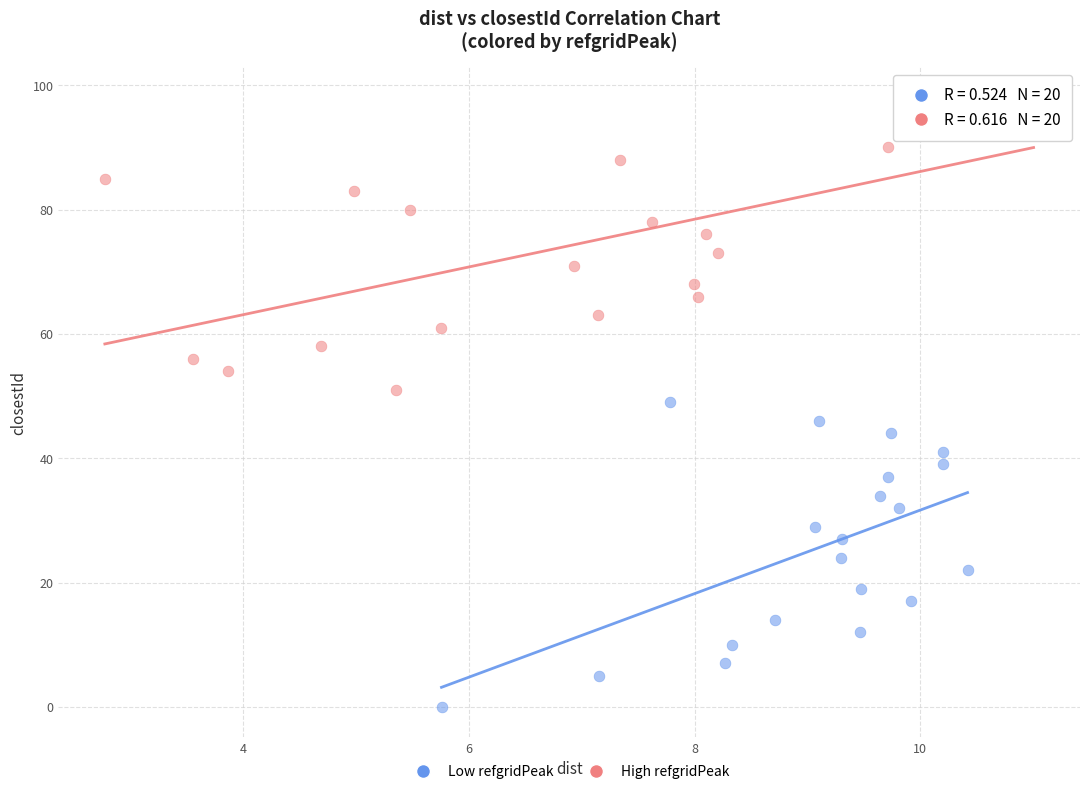

Which series has the largest Y range (max minus min)?

Low refgridPeak